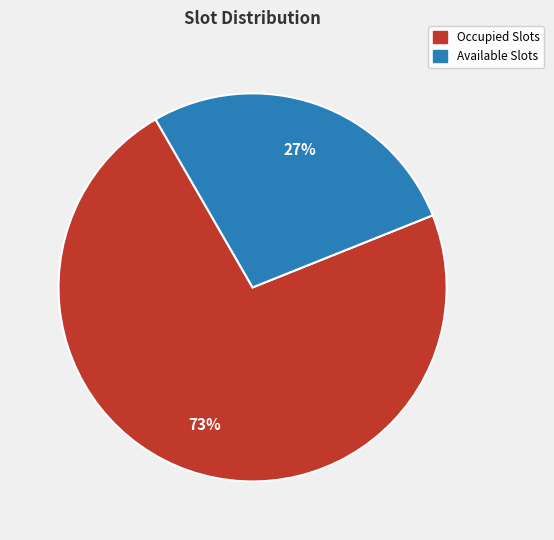

Count the number of slices in the pie.

2